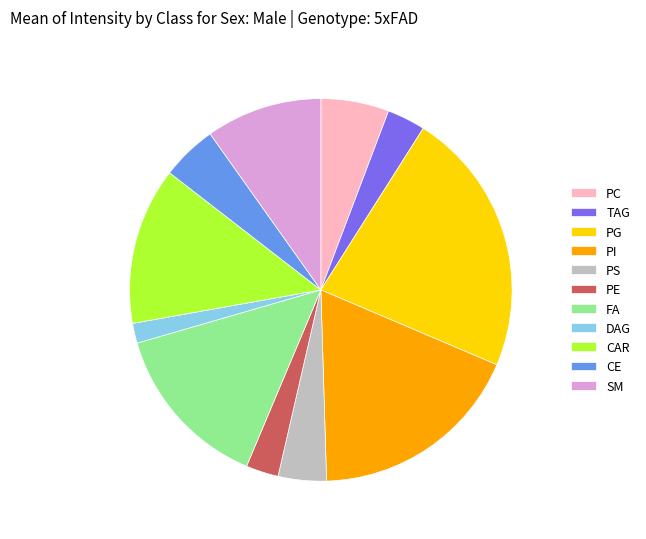

Between CAR and PI, which is larger?

PI